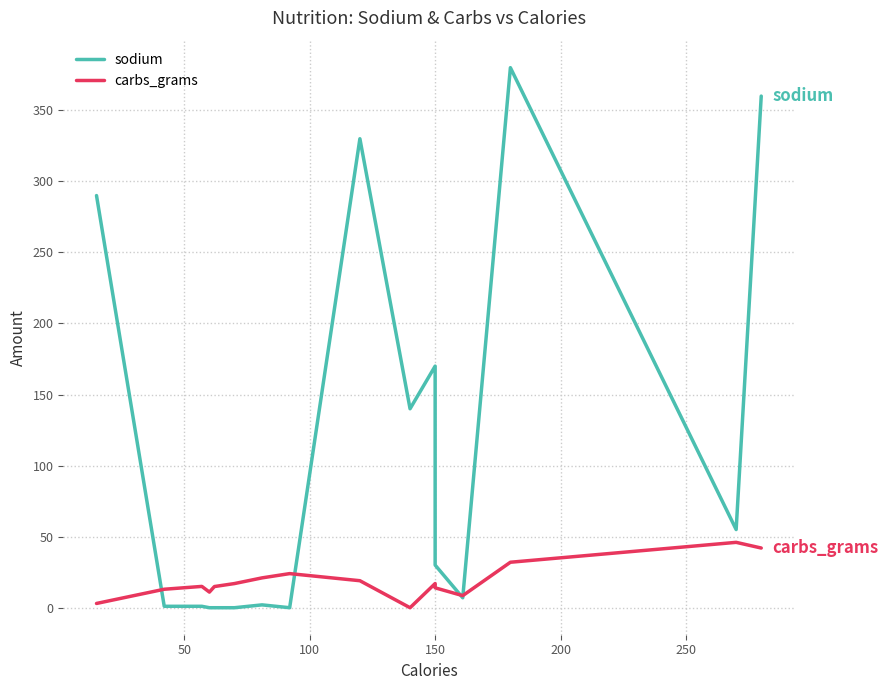

True or false: carbs_grams and sodium intersect in this chart.

True